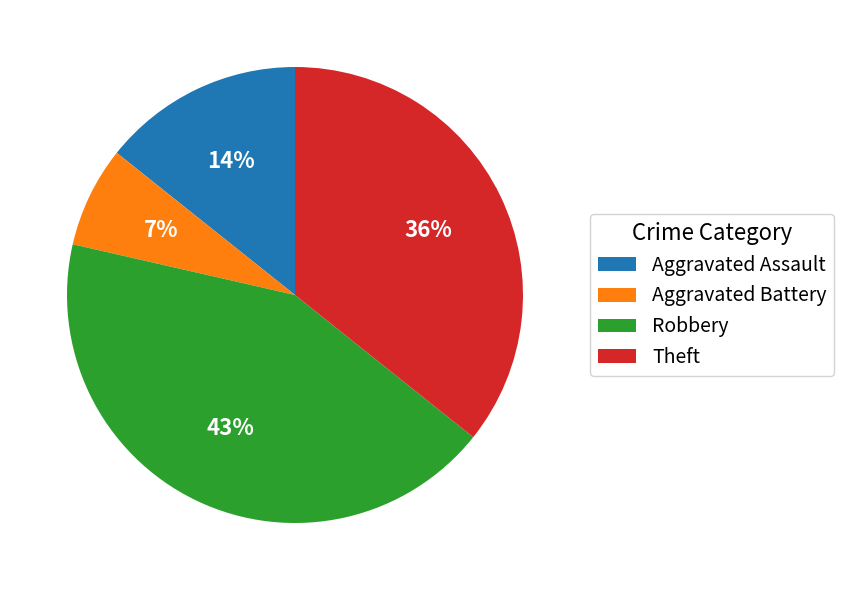

How many segments does this pie chart have?

4